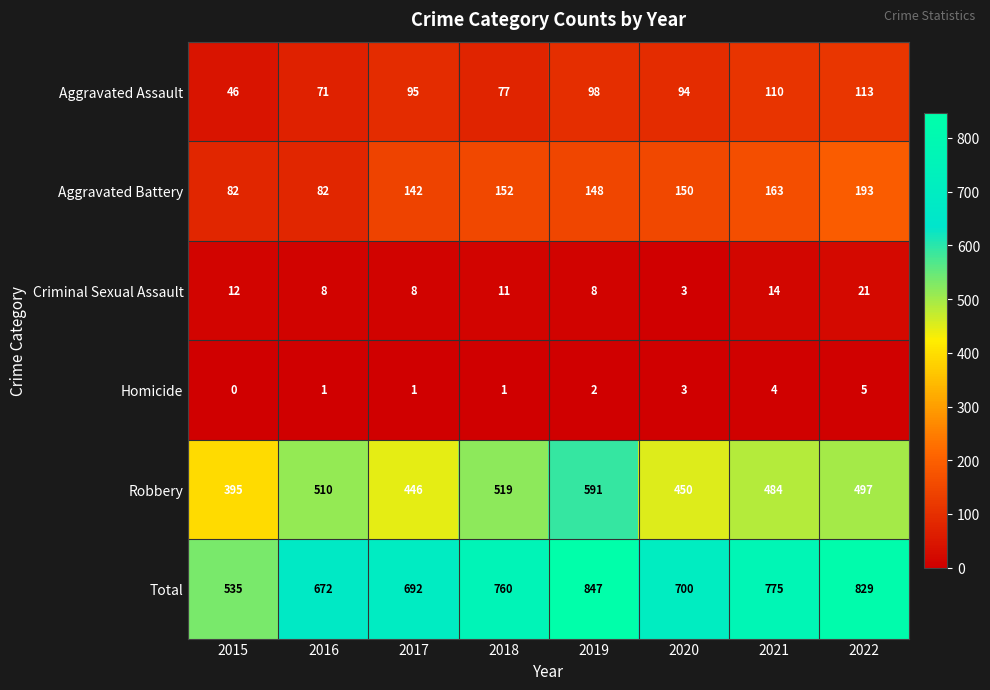

What is the difference between the maximum and second lowest values in the Aggravated Battery series?

111